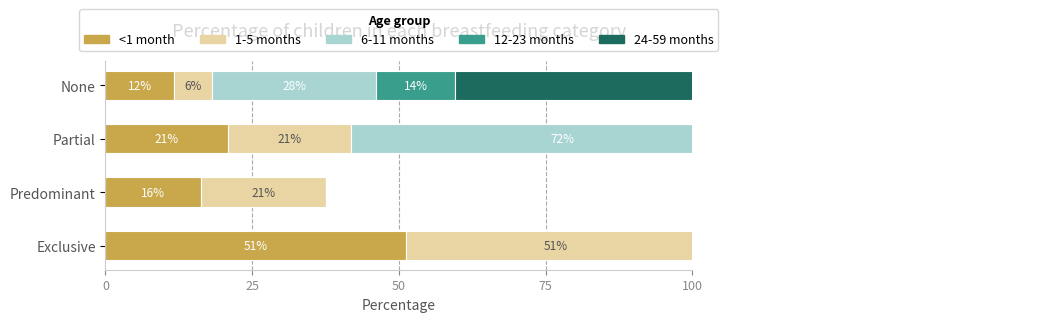

What are all the series names shown in the legend?

<1 month, 1-5 months, 6-11 months, 12-23 months, 24-59 months